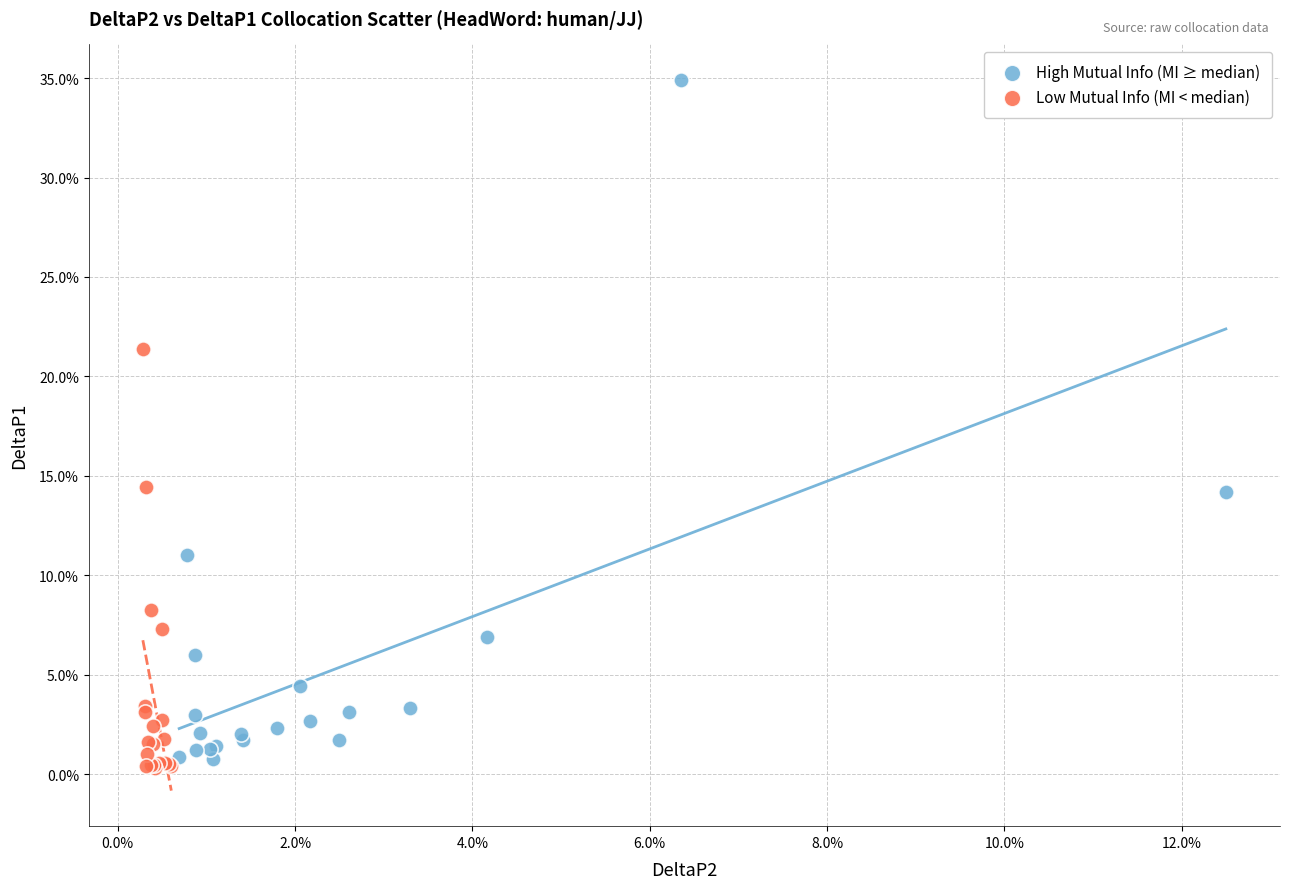

What are all the series names shown in the legend?

High Mutual Info (MI ≥ median), Low Mutual Info (MI < median)